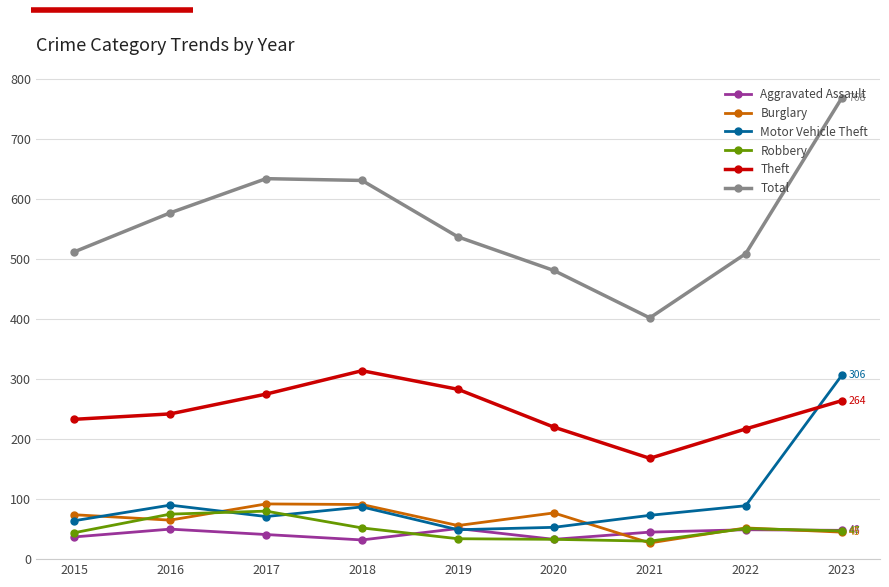

What is the sum of the Aggravated Assault values at 2016 and 2020?

83